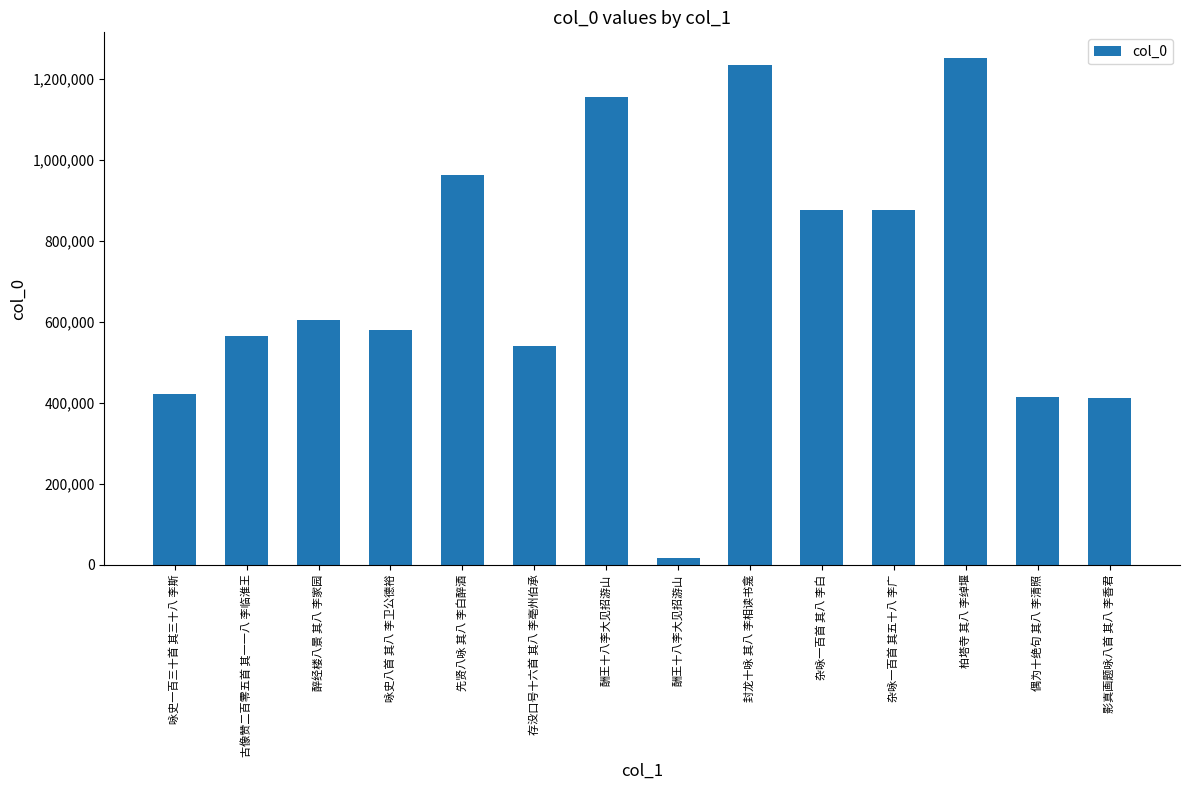

What is the minimum value shown in the chart?

17807